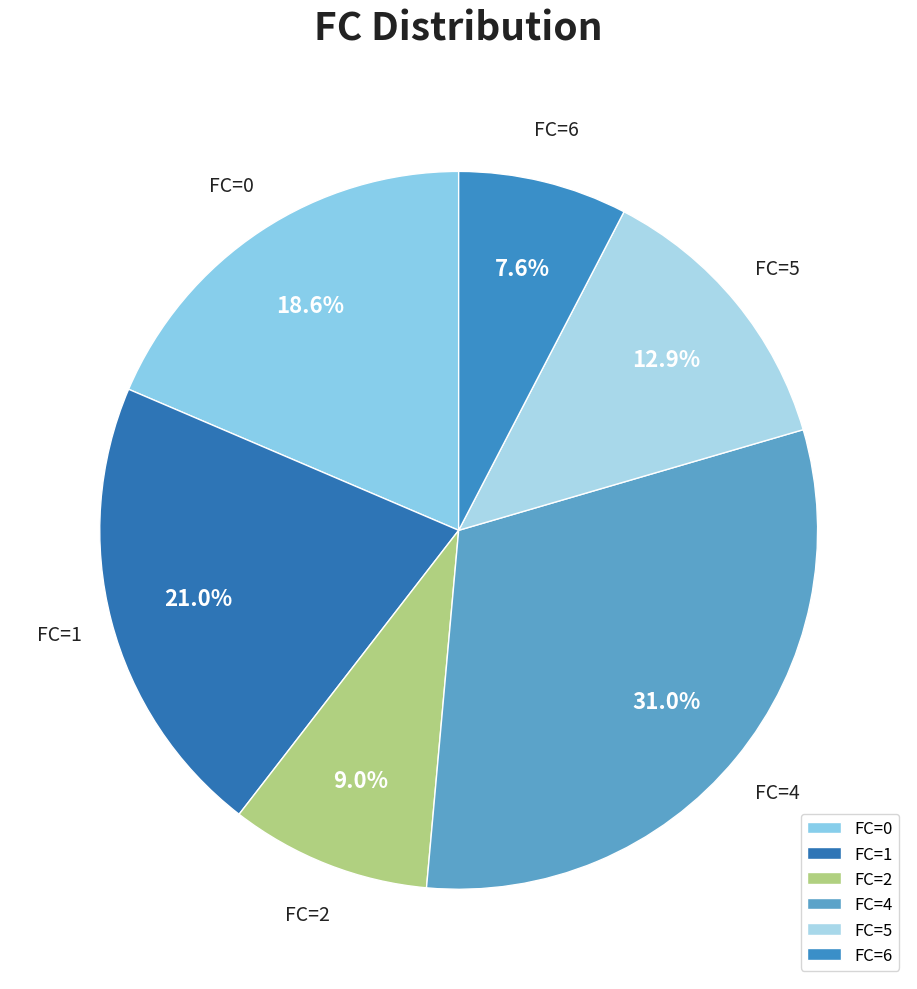

Is FC=1 the majority of the pie?

No